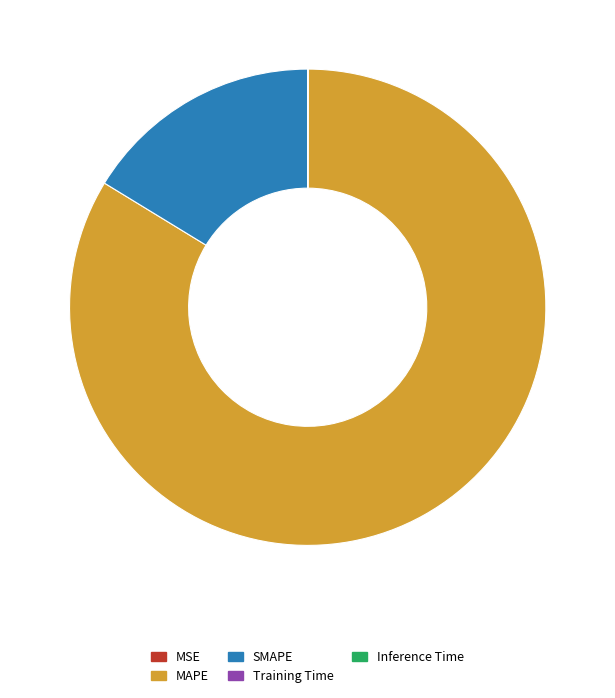

Is it true that MAPE is 84% of the pie?

True